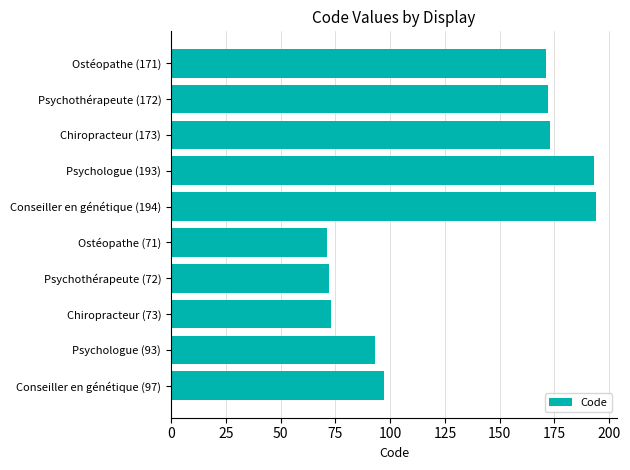

What is the average value?

131